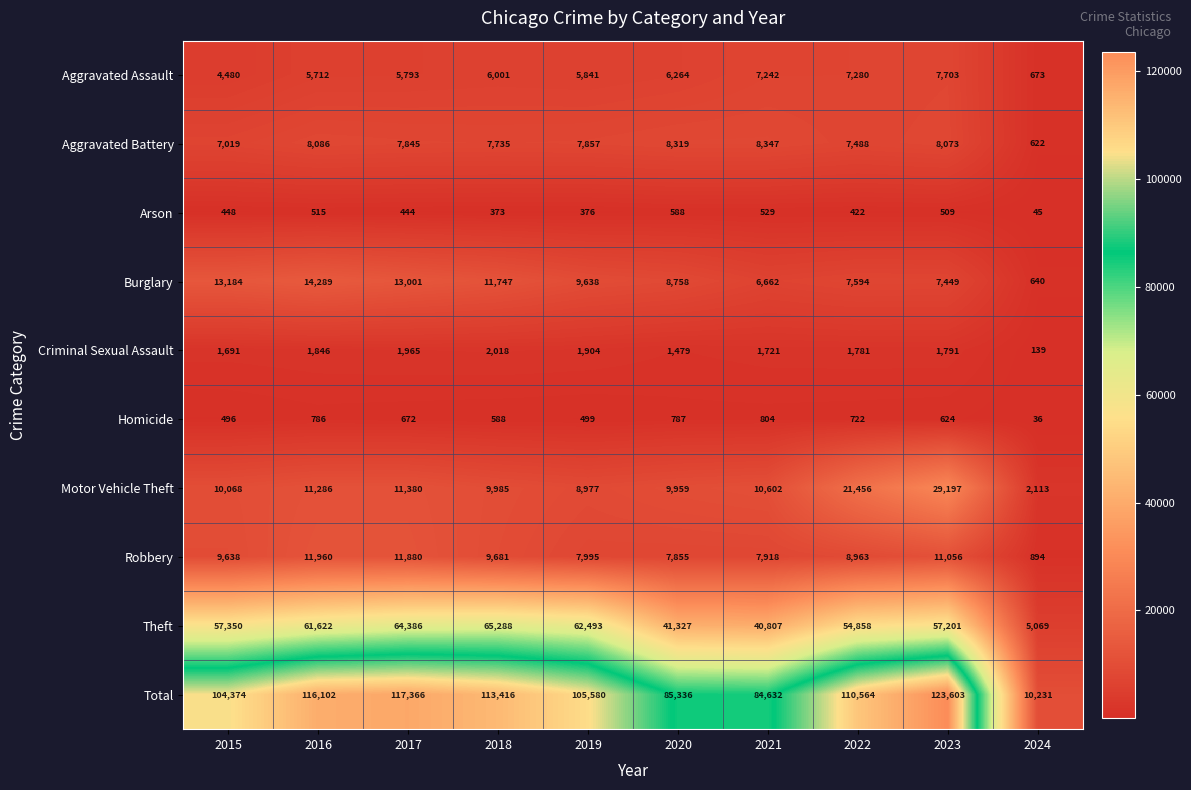

What is the sum of all Theft values?

510401